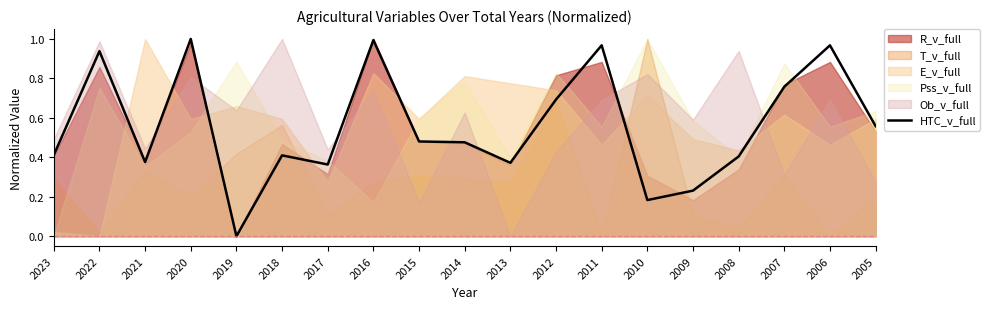

How many points are higher than both their immediate neighbors (excluding endpoints)?

6